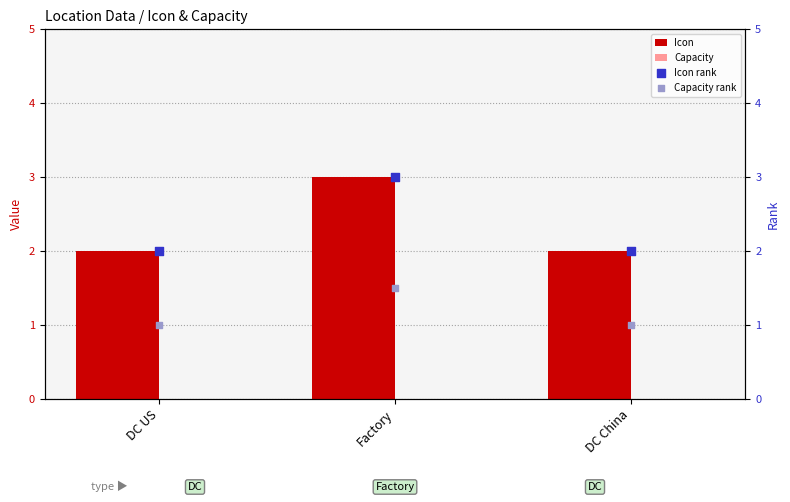

Which series contains the highest Y value?

Icon